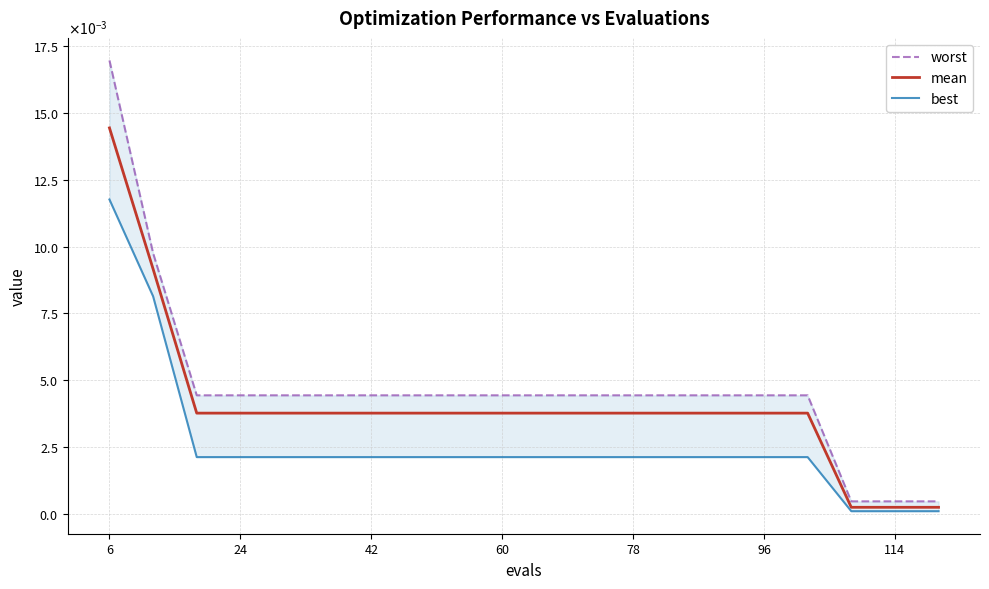

The value of mean at 16 is 0.0. True or false?

False